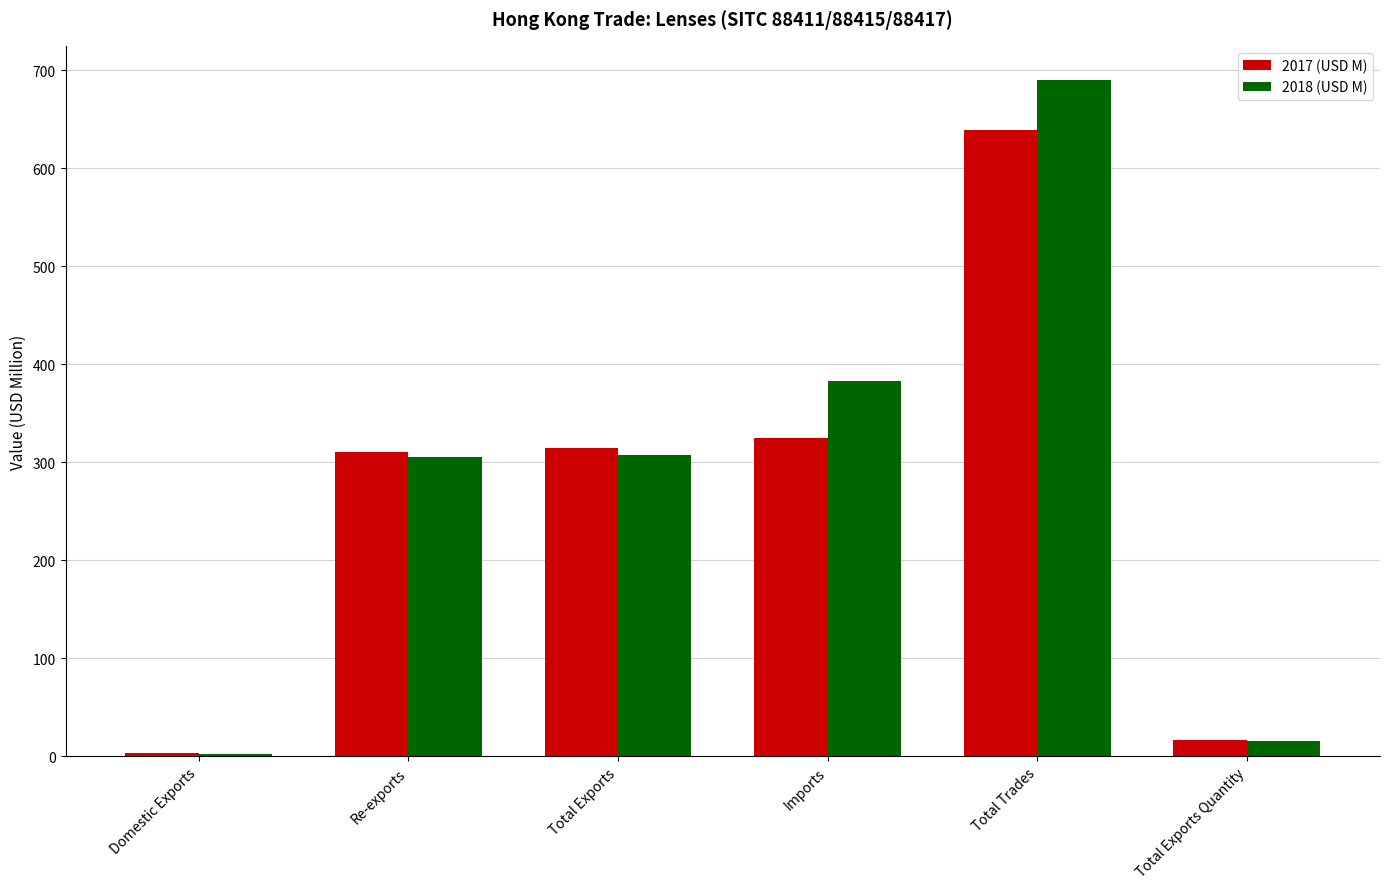

How many series are shown in this chart?

2